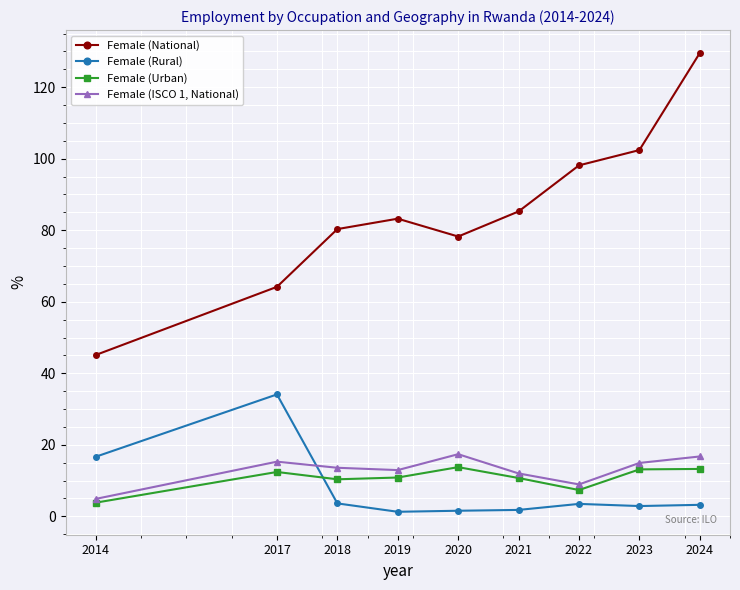

Which series changed the most between 2014 and 2021?

Female (National)